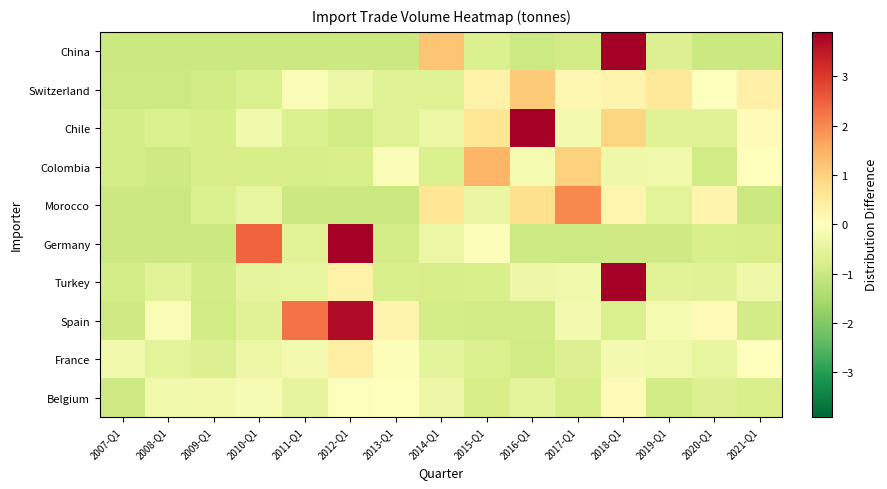

Reading left to right, extract all data points from this chart.

China: 2007-Q1=-1.0	2008-Q1=-1.0	2009-Q1=-1.0	2010-Q1=-1.0	2011-Q1=-1.0	2012-Q1=-1.0	2013-Q1=-1.0	2014-Q1=1.2	2015-Q1=-0.7	2016-Q1=-0.9	2017-Q1=-0.9	2018-Q1=11.4	2019-Q1=-0.7	2020-Q1=-1.0	2021-Q1=-1.0
Switzerland: 2007-Q1=-1.0	2008-Q1=-0.9	2009-Q1=-0.9	2010-Q1=-0.7	2011-Q1=-0.1	2012-Q1=-0.4	2013-Q1=-0.7	2014-Q1=-0.7	2015-Q1=0.3	2016-Q1=1.1	2017-Q1=0.2	2018-Q1=0.3	2019-Q1=0.6	2020-Q1=-0.0	2021-Q1=0.4
Chile: 2007-Q1=-0.8	2008-Q1=-0.7	2009-Q1=-0.8	2010-Q1=-0.3	2011-Q1=-0.7	2012-Q1=-0.9	2013-Q1=-0.7	2014-Q1=-0.4	2015-Q1=0.6	2016-Q1=5.4	2017-Q1=-0.2	2018-Q1=0.9	2019-Q1=-0.6	2020-Q1=-0.6	2021-Q1=0.1
Colombia: 2007-Q1=-0.8	2008-Q1=-0.9	2009-Q1=-0.8	2010-Q1=-0.8	2011-Q1=-0.8	2012-Q1=-0.8	2013-Q1=-0.1	2014-Q1=-0.7	2015-Q1=1.4	2016-Q1=-0.2	2017-Q1=1.0	2018-Q1=-0.3	2019-Q1=-0.3	2020-Q1=-0.9	2021-Q1=-0.0
Morocco: 2007-Q1=-1.0	2008-Q1=-1.0	2009-Q1=-0.7	2010-Q1=-0.5	2011-Q1=-1.0	2012-Q1=-1.0	2013-Q1=-1.0	2014-Q1=0.6	2015-Q1=-0.4	2016-Q1=0.8	2017-Q1=2.0	2018-Q1=0.2	2019-Q1=-0.6	2020-Q1=0.3	2021-Q1=-1.0
Germany: 2007-Q1=-1.0	2008-Q1=-1.0	2009-Q1=-1.0	2010-Q1=2.5	2011-Q1=-0.6	2012-Q1=12.0	2013-Q1=-0.8	2014-Q1=-0.4	2015-Q1=-0.1	2016-Q1=-1.0	2017-Q1=-0.9	2018-Q1=-0.9	2019-Q1=-0.9	2020-Q1=-0.8	2021-Q1=-0.8
Turkey: 2007-Q1=-0.8	2008-Q1=-0.6	2009-Q1=-0.9	2010-Q1=-0.5	2011-Q1=-0.5	2012-Q1=0.3	2013-Q1=-0.8	2014-Q1=-0.8	2015-Q1=-0.8	2016-Q1=-0.3	2017-Q1=-0.3	2018-Q1=11.1	2019-Q1=-0.6	2020-Q1=-0.6	2021-Q1=-0.3
Spain: 2007-Q1=-0.9	2008-Q1=-0.1	2009-Q1=-0.9	2010-Q1=-0.6	2011-Q1=2.3	2012-Q1=3.7	2013-Q1=0.3	2014-Q1=-0.8	2015-Q1=-0.9	2016-Q1=-0.9	2017-Q1=-0.2	2018-Q1=-0.8	2019-Q1=-0.2	2020-Q1=0.1	2021-Q1=-0.9
France: 2007-Q1=-0.3	2008-Q1=-0.6	2009-Q1=-0.7	2010-Q1=-0.4	2011-Q1=-0.2	2012-Q1=0.4	2013-Q1=-0.1	2014-Q1=-0.5	2015-Q1=-0.7	2016-Q1=-0.9	2017-Q1=-0.7	2018-Q1=-0.2	2019-Q1=-0.3	2020-Q1=-0.5	2021-Q1=-0.0
Belgium: 2007-Q1=-0.9	2008-Q1=-0.3	2009-Q1=-0.3	2010-Q1=-0.2	2011-Q1=-0.5	2012-Q1=-0.1	2013-Q1=-0.0	2014-Q1=-0.4	2015-Q1=-0.8	2016-Q1=-0.5	2017-Q1=-0.8	2018-Q1=0.1	2019-Q1=-0.9	2020-Q1=-0.7	2021-Q1=-0.8